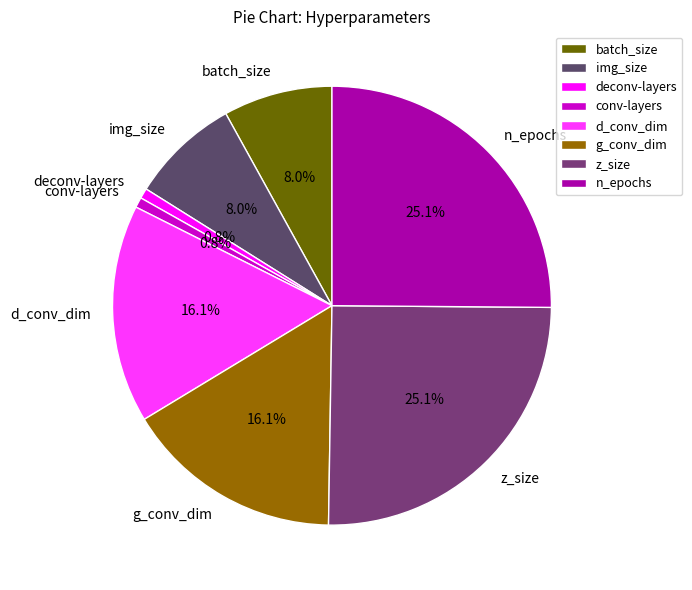

Is batch_size the majority of the pie?

No